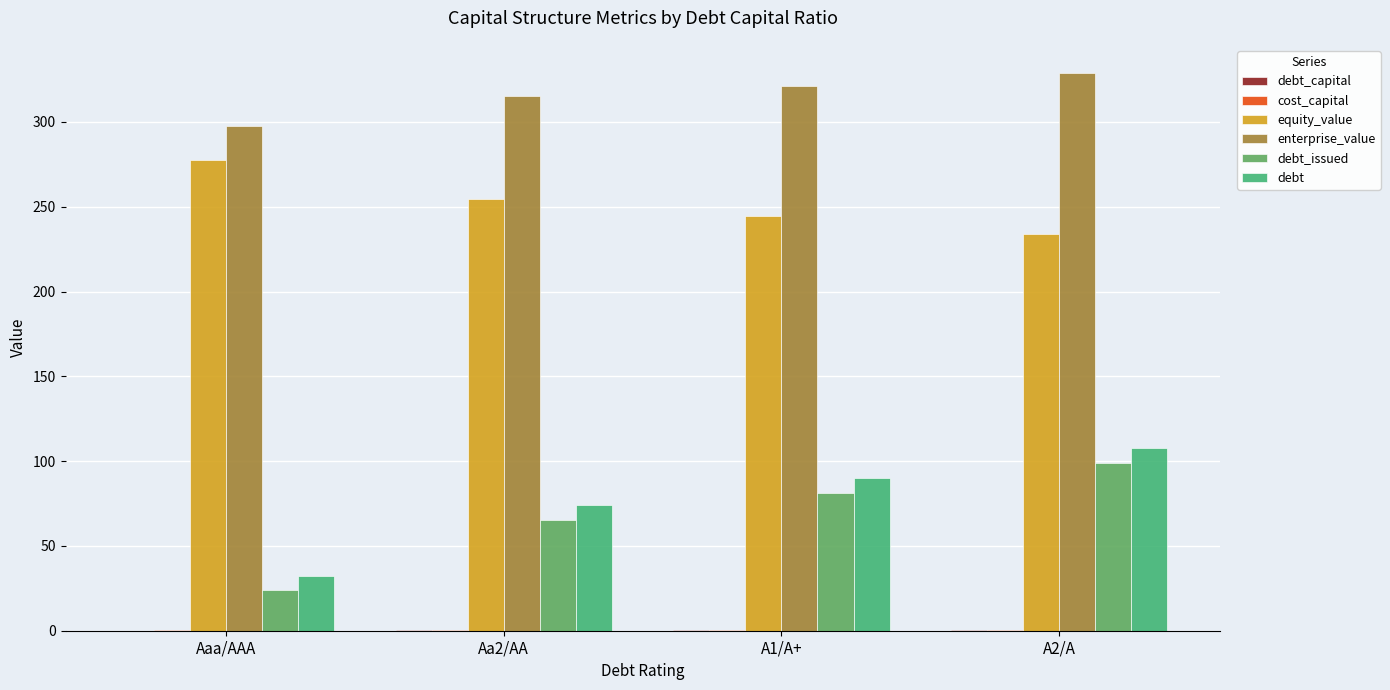

Is the value of enterprise_value at A1/A+ greater than the value of debt_issued at Aaa/AAA?

Yes